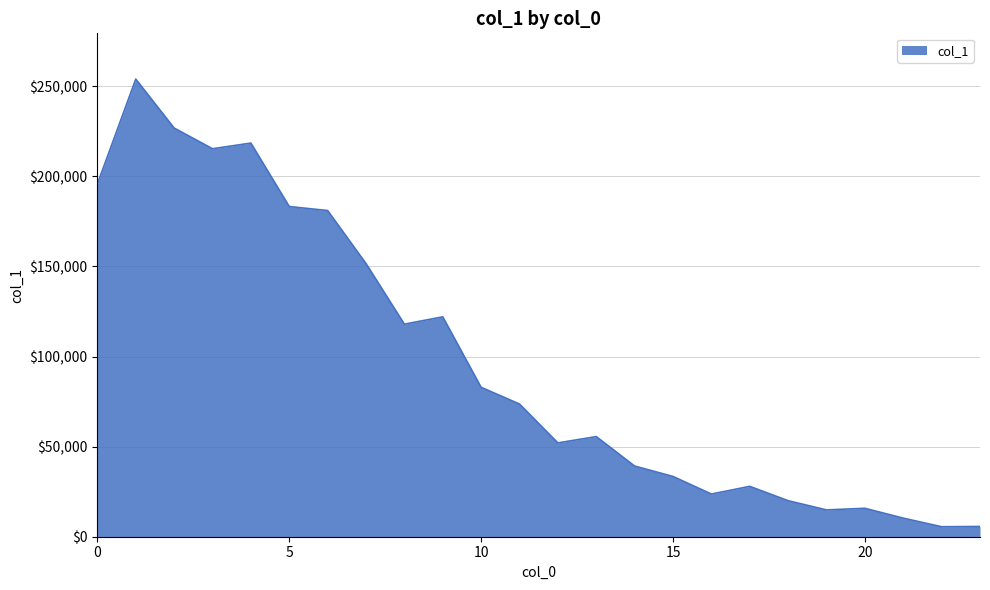

What is the maximum value shown in the chart?

253933